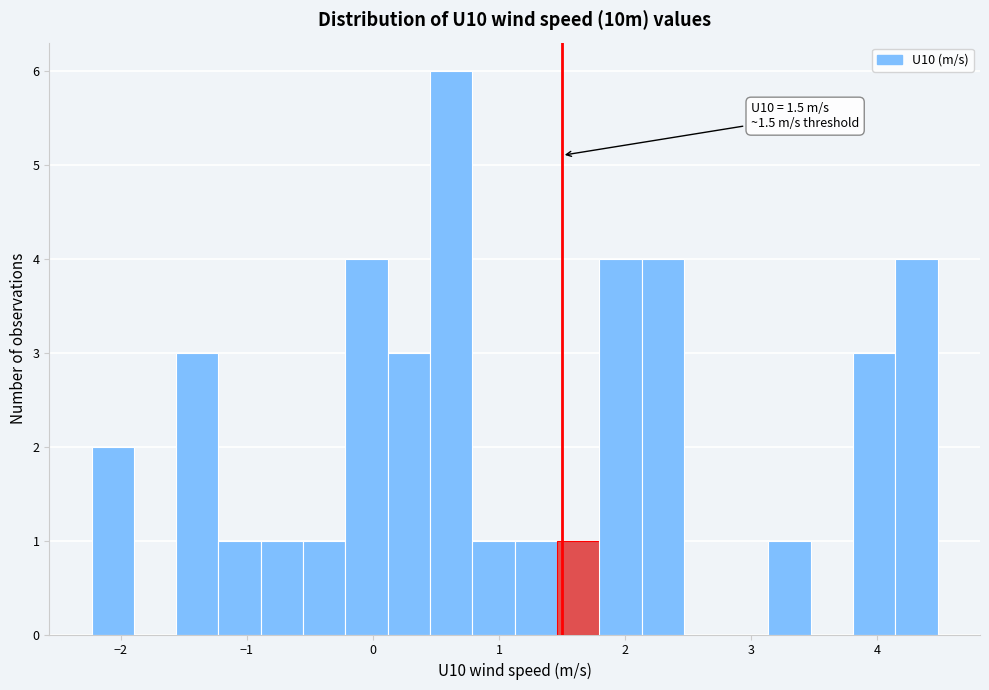

Around what value on the x-axis is the tallest bar? Give the approximate position of its centre, as read against the axis.

0.6